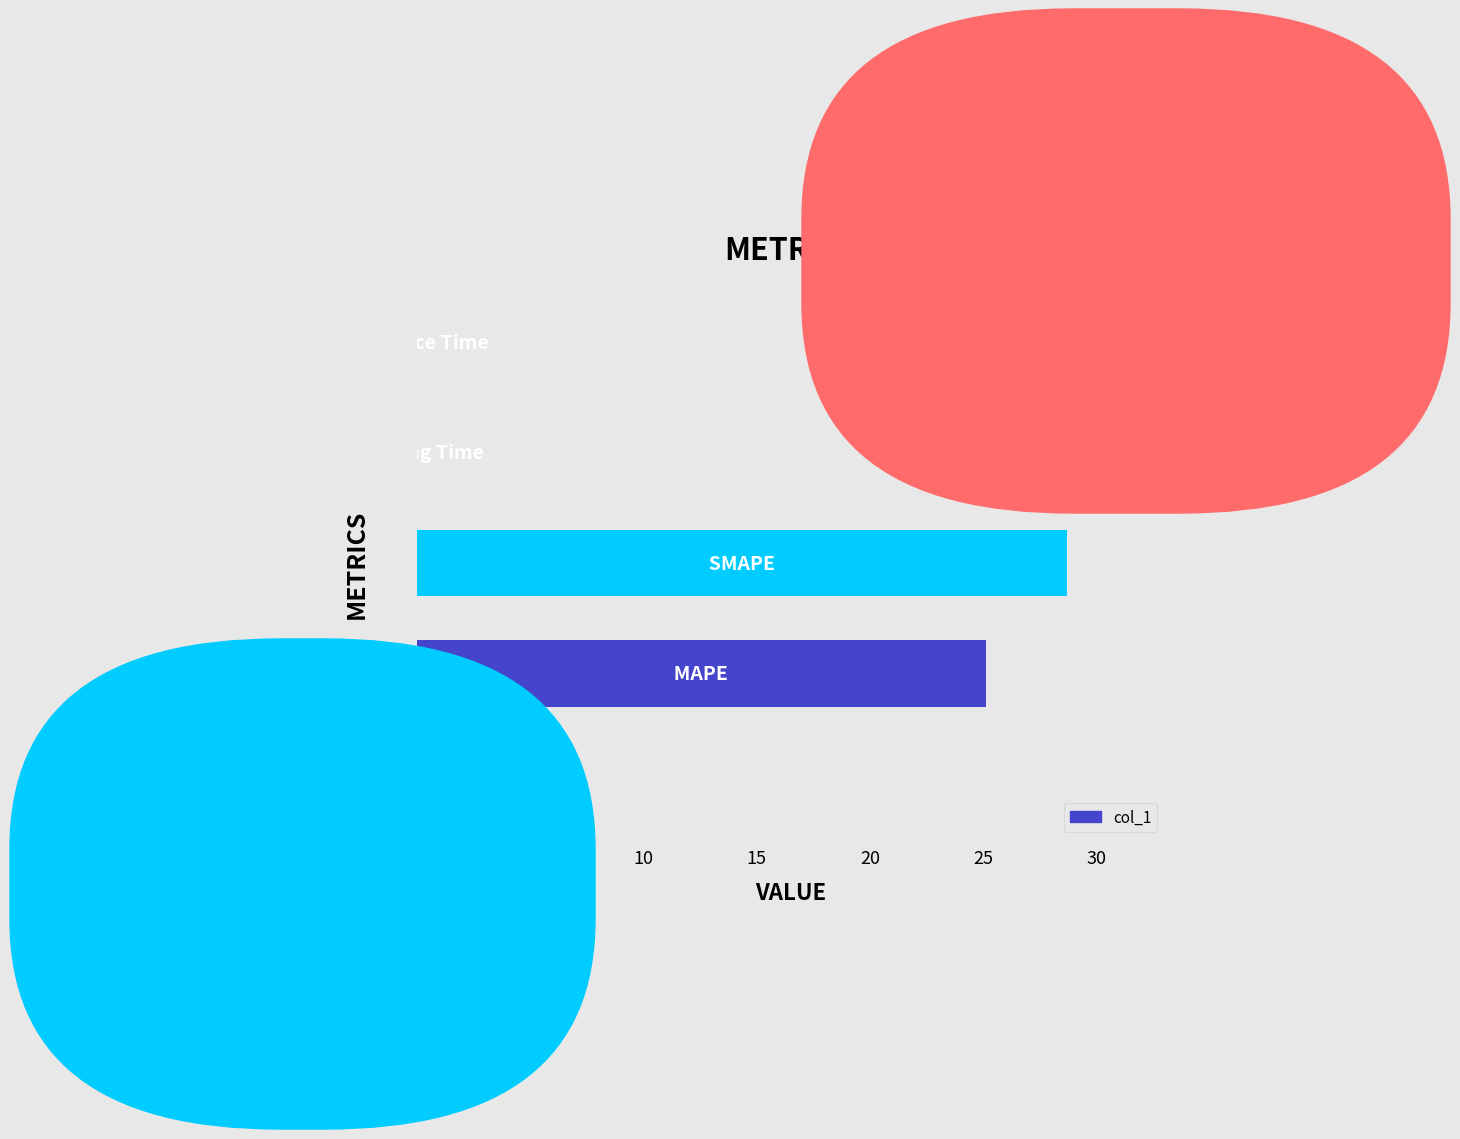

What is the maximum value shown in the chart?

28.7